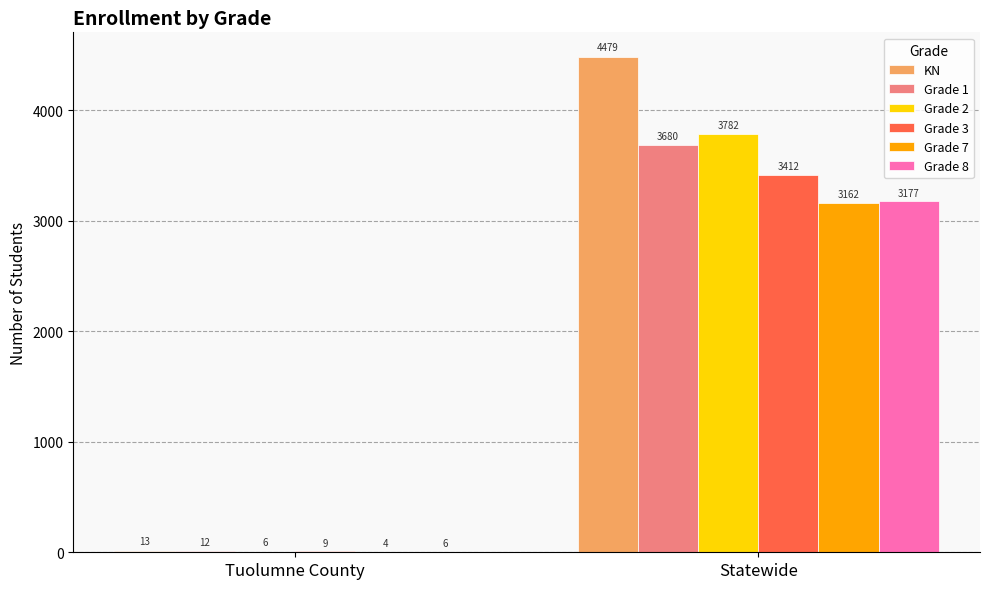

What are all the series names shown in the legend?

KN, Grade 1, Grade 2, Grade 3, Grade 7, Grade 8